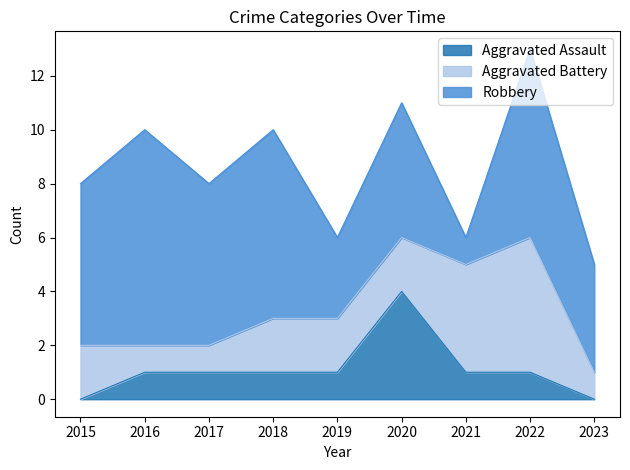

Where is Robbery nearest to the value 4?

2023